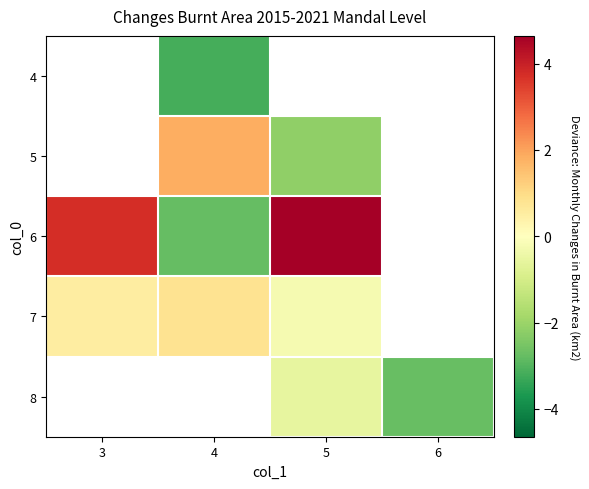

How many series are shown in this chart?

5